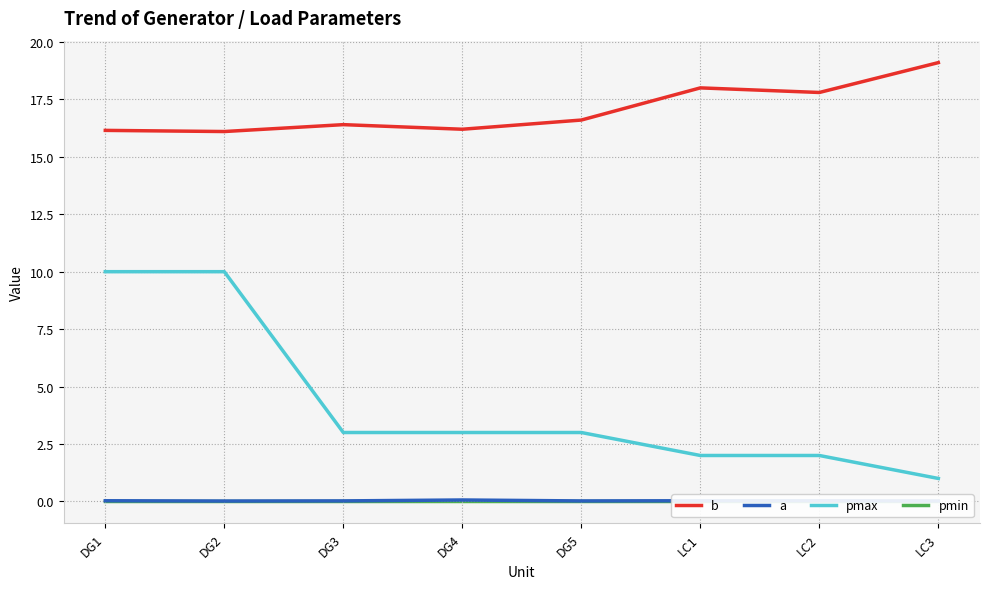

At which category does b reach its first local peak?

DG3